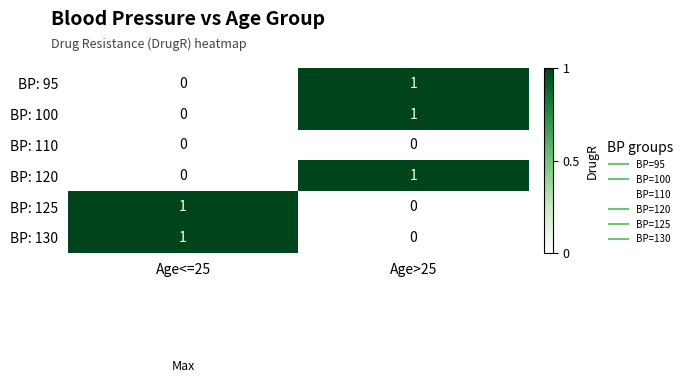

At which category is the sum across all series the highest?

Age>25